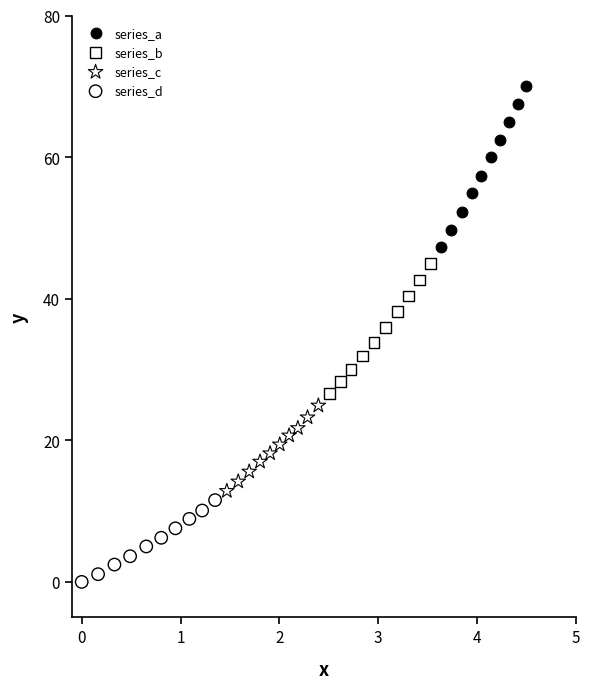

What are all the series names shown in the legend?

series_a, series_b, series_c, series_d